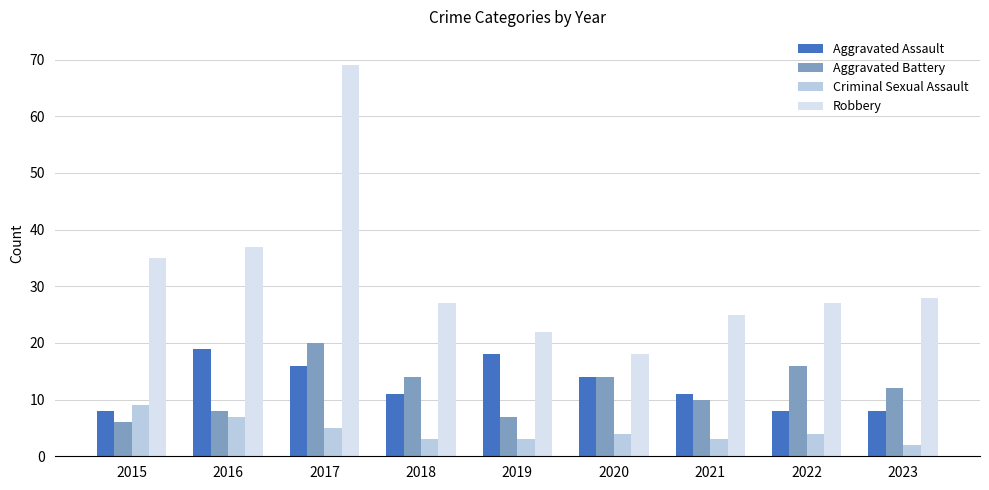

Reading left to right, list all the values displayed in this chart.

Aggravated Assault: 2015=8	2016=19	2017=16	2018=11	2019=18	2020=14	2021=11	2022=8	2023=8
Aggravated Battery: 2015=6	2016=8	2017=20	2018=14	2019=7	2020=14	2021=10	2022=16	2023=12
Criminal Sexual Assault: 2015=9	2016=7	2017=5	2018=3	2019=3	2020=4	2021=3	2022=4	2023=2
Robbery: 2015=35	2016=37	2017=69	2018=27	2019=22	2020=18	2021=25	2022=27	2023=28